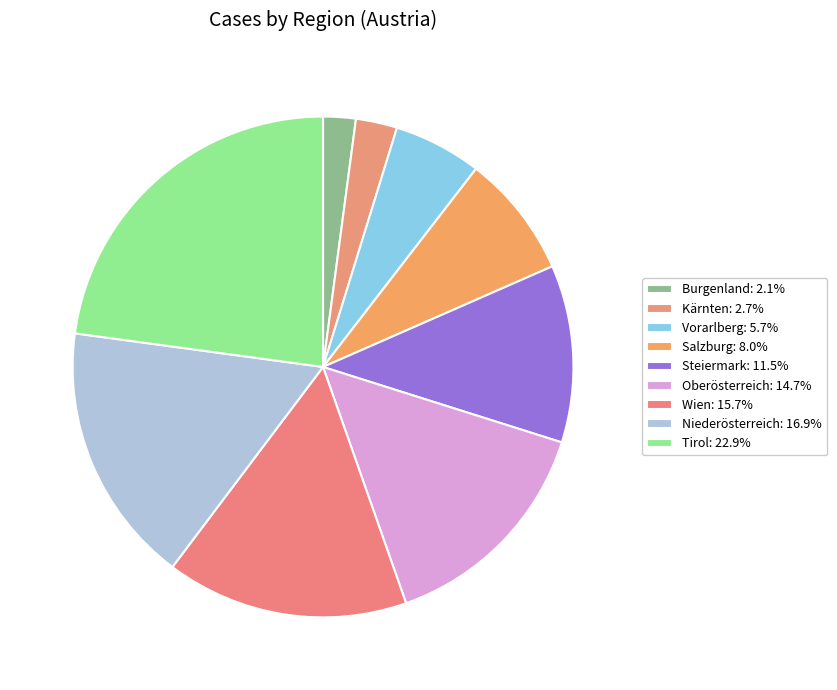

What percentage do Wien and Vorarlberg together represent?

21.3%